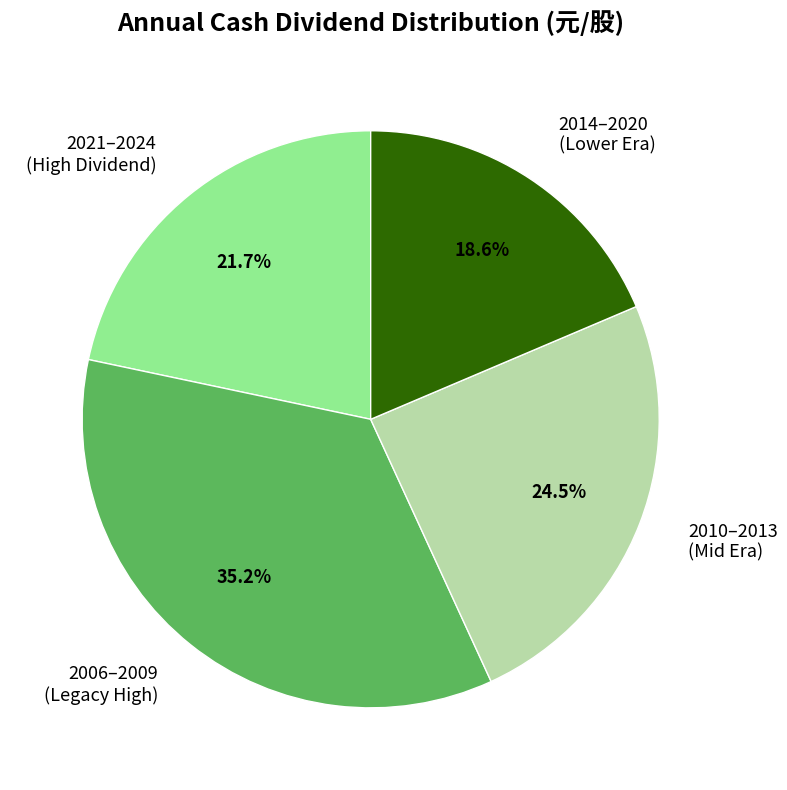

Is there any slice that represents more than half of the pie?

No